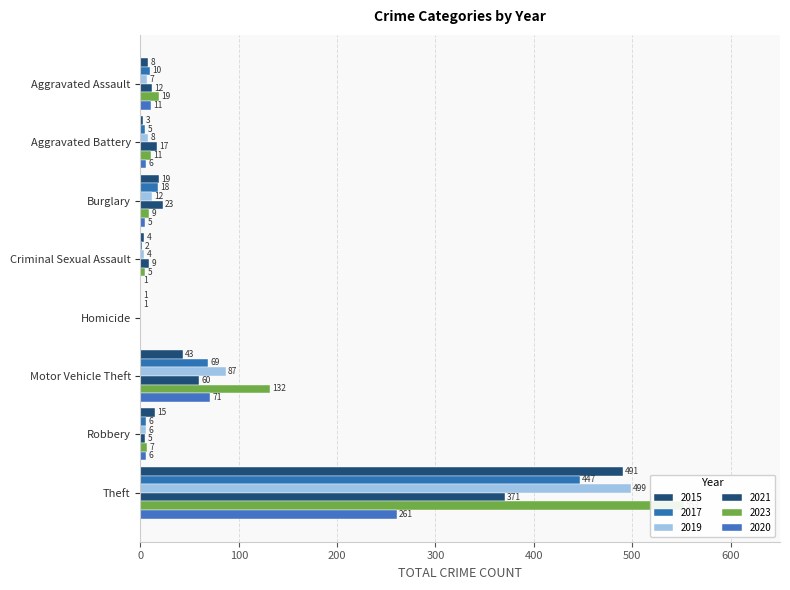

True or false: 2023 has a value of 553 at Theft.

True